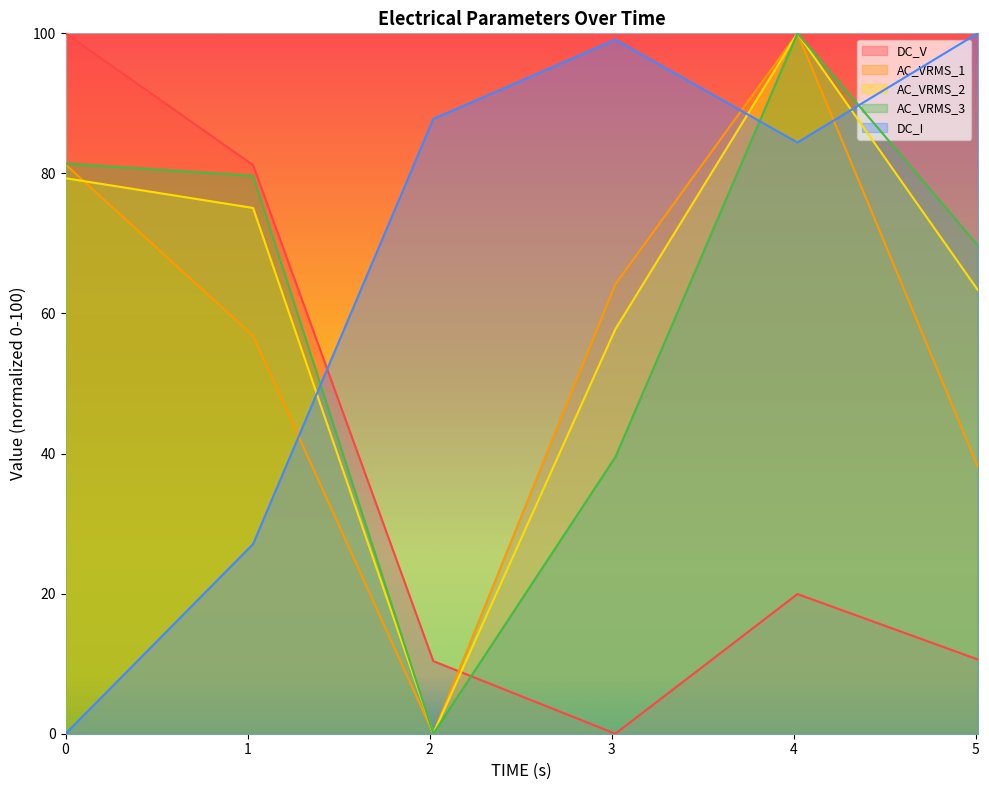

The DC_V series shows 19.9 at 4.01999998092651. True or false?

True